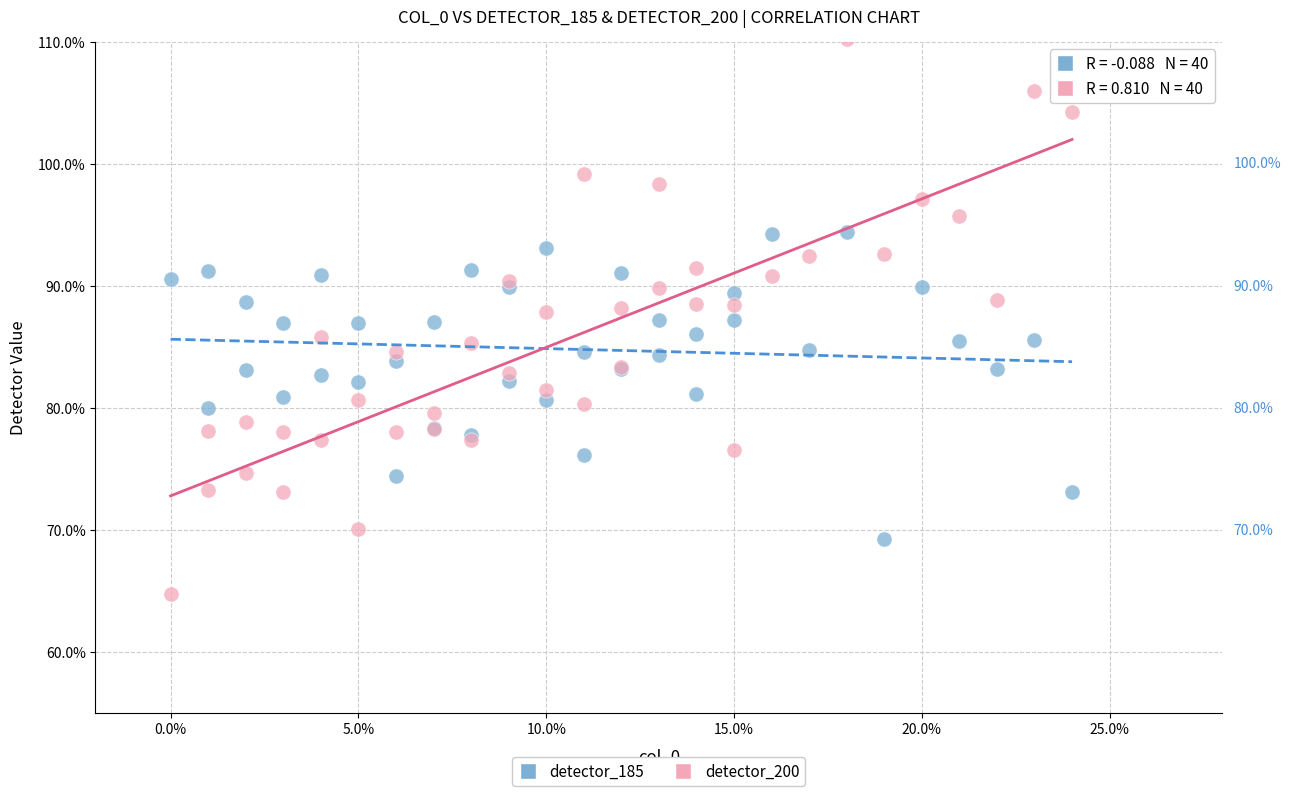

What is the X range (max minus min) for the scatter plot?

24.0